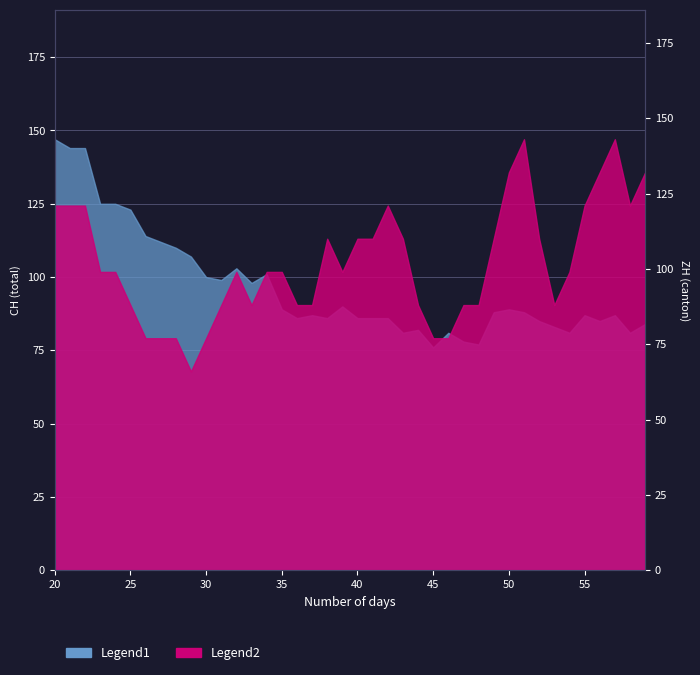

Reading right to left, extract all data points from this chart.

CH: 84	81	87	85	87	81	83	85	88	89	88	77	78	81	76	82	81	86	86	86	90	86	87	86	89	101	98	103	99	100	107	110	112	114	123	125	125	144	144	147
ZH: 132	121	143	132	121	99	88	110	143	132	110	88	88	77	77	88	110	121	110	110	99	110	88	88	99	99	88	99	88	77	66	77	77	77	88	99	99	121	121	121